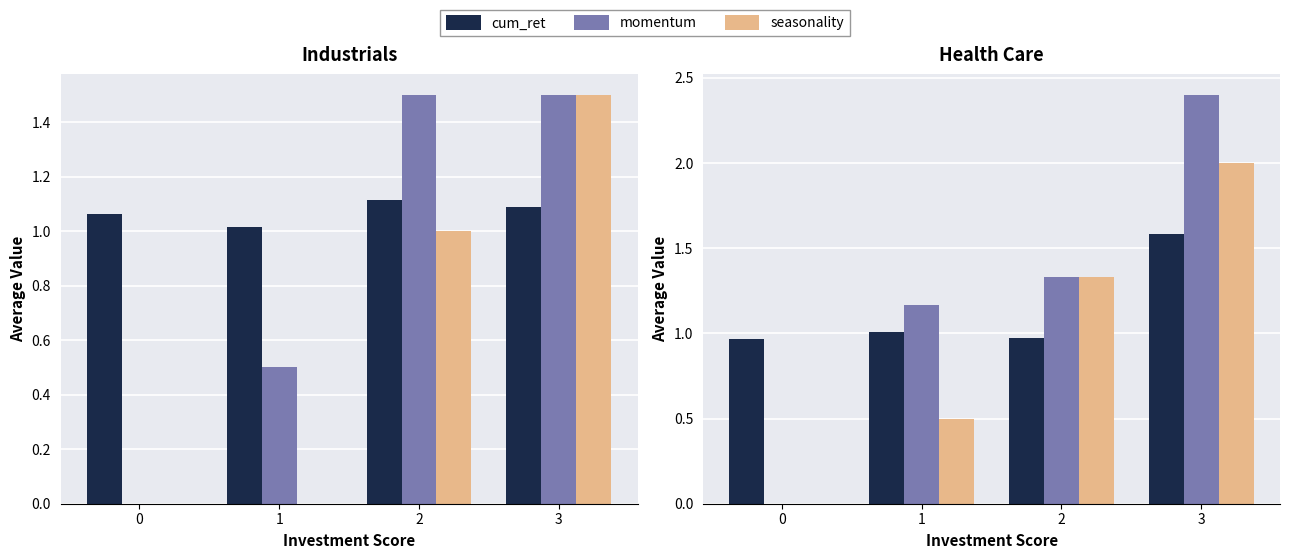

Which series has the widest spread of values?

momentum